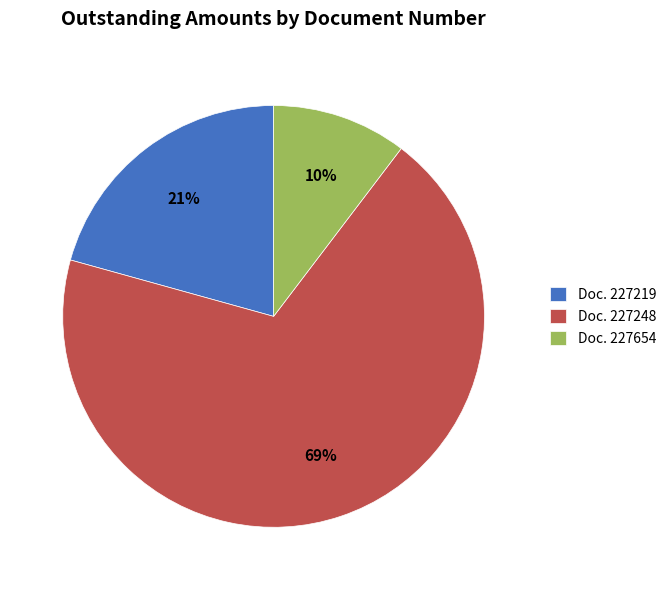

To the nearest percent, what percentage of the pie is Doc. 227248?

69%